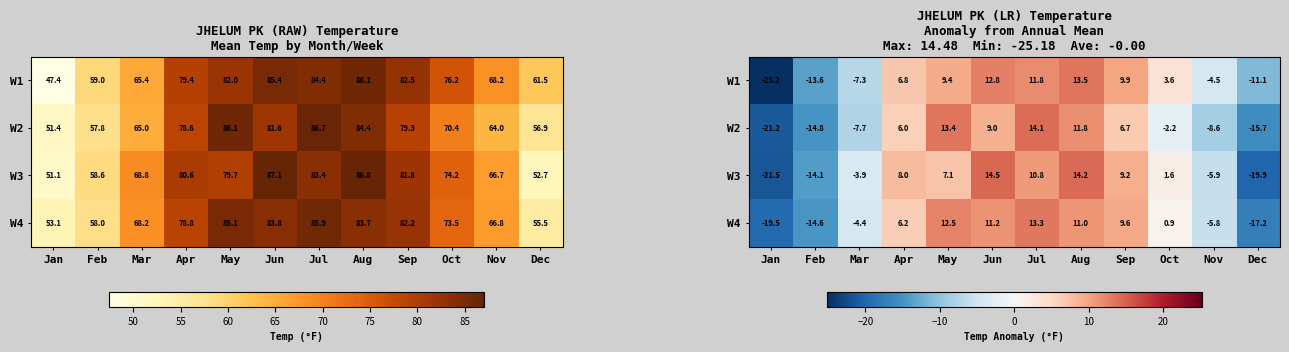

At which label does W1 reach its minimum?

Jan